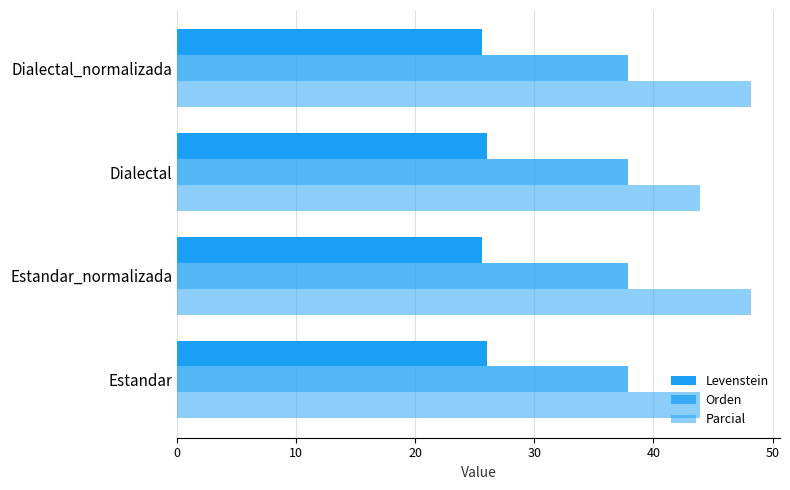

What is the value of the Parcial bar at the 4th from the left?

48.2